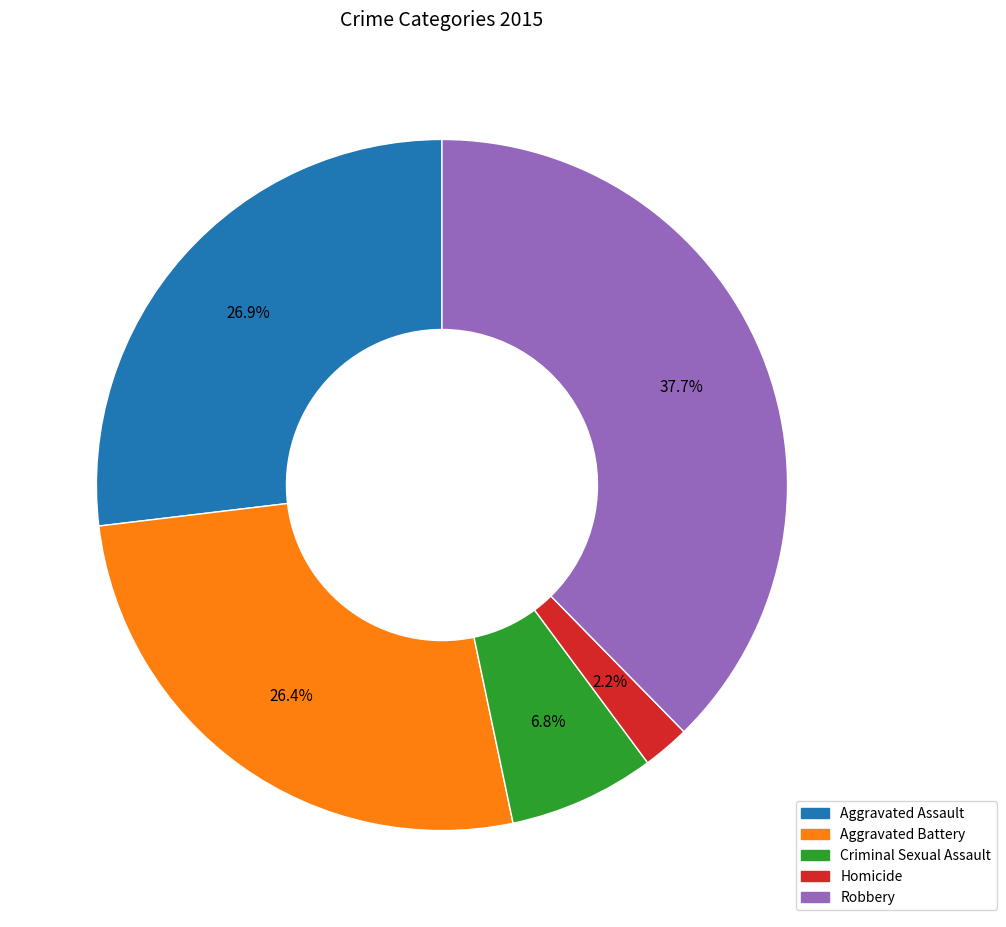

The Robbery slice represents 38% of the pie. True or false?

True